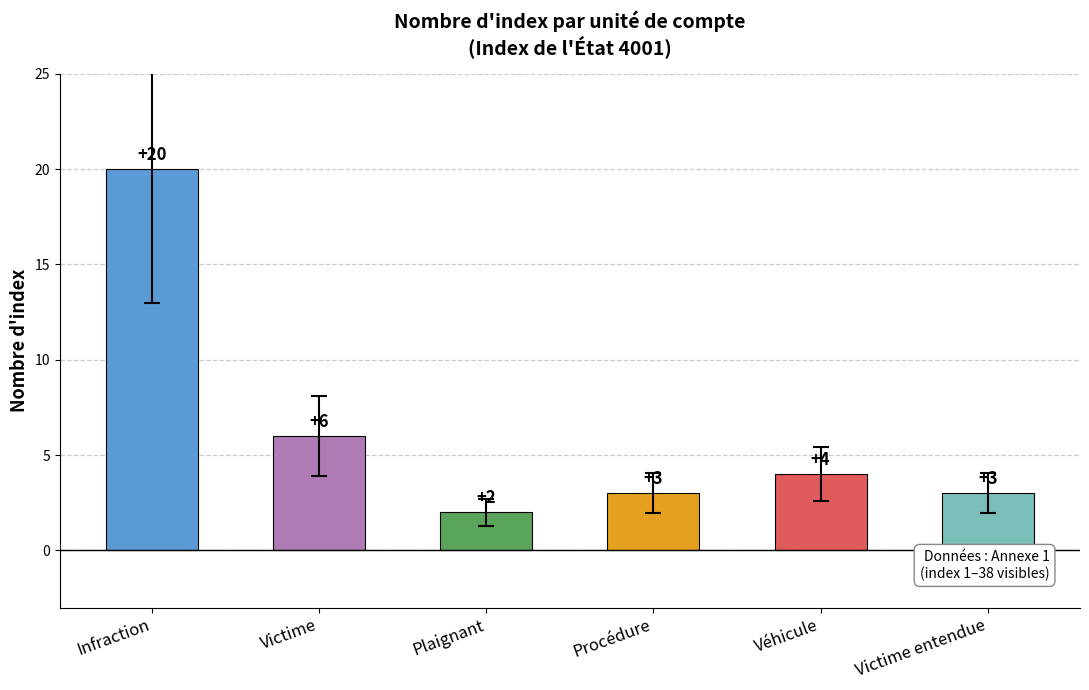

Which category has the lowest value across all series?

Plaignant